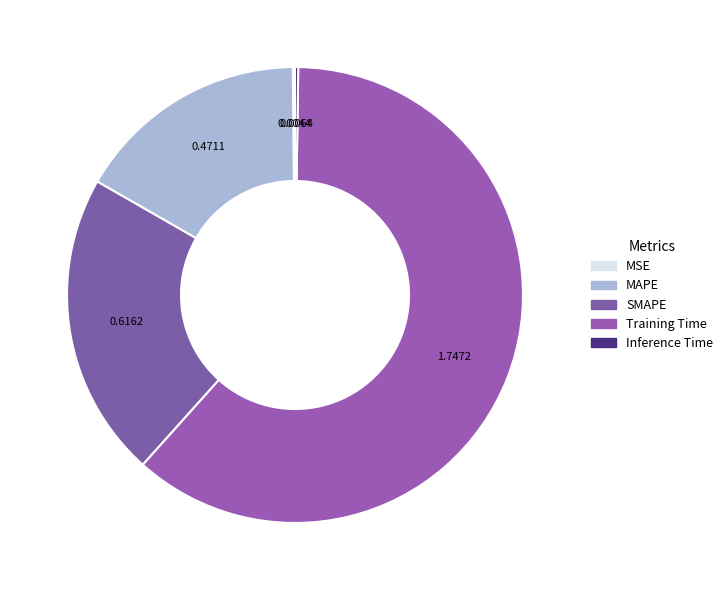

How many slices are in this pie chart?

5